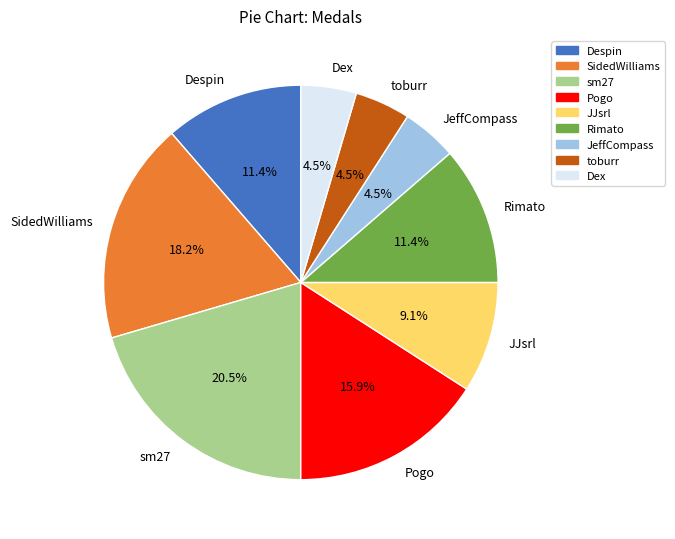

What is the largest slice in the pie chart?

sm27